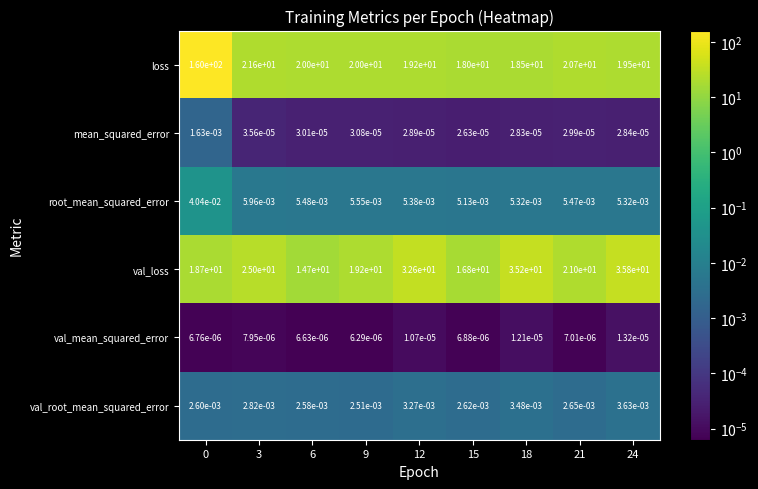

What is the total value across all series at 0?

178.7